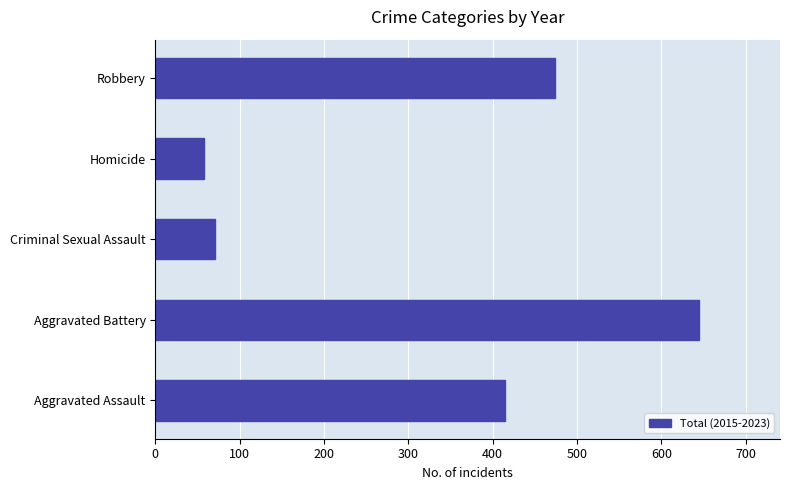

What is the smallest value displayed?

58